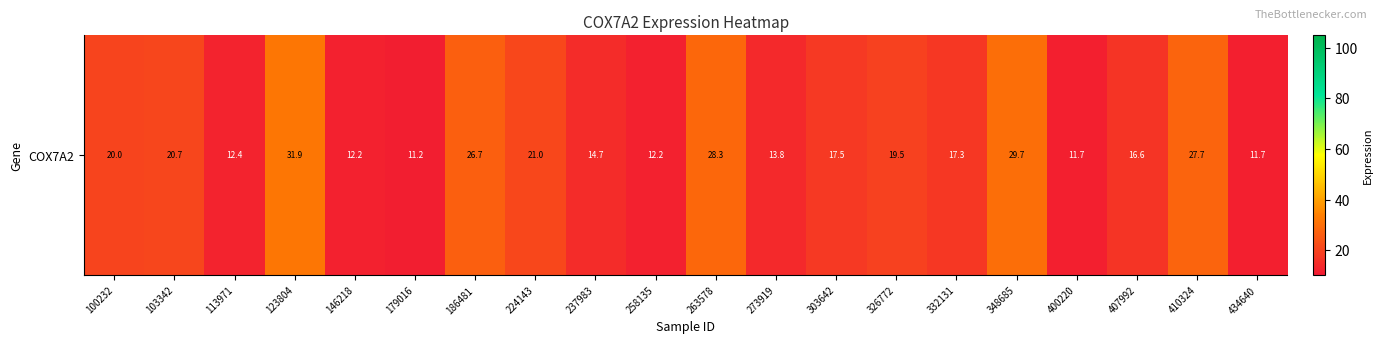

Reading left to right, extract all data points from this chart.

20.0	20.7	12.4	31.9	12.2	11.2	26.7	21.0	14.7	12.2	28.3	13.8	17.5	19.5	17.3	29.7	11.7	16.6	27.7	11.7